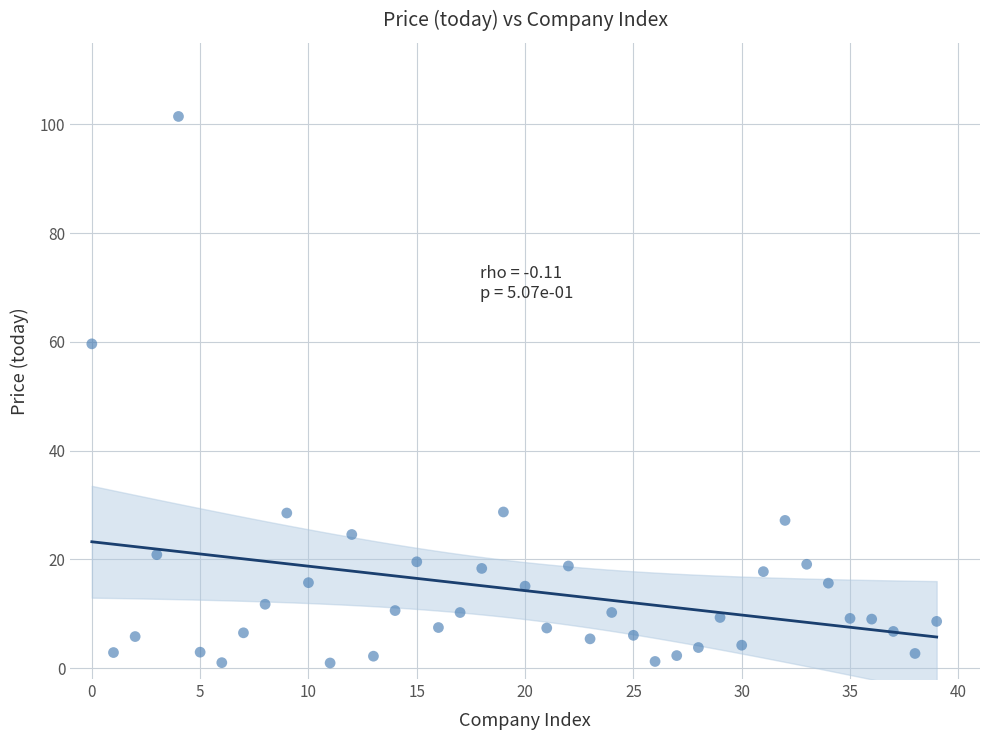

What Y value in the scatter plot is closest to 51?

59.6